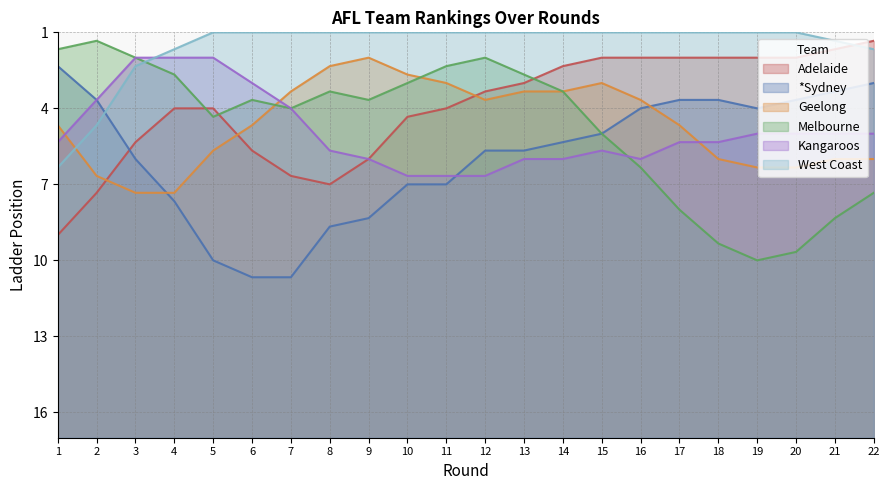

At which label does West Coast reach its peak?

1